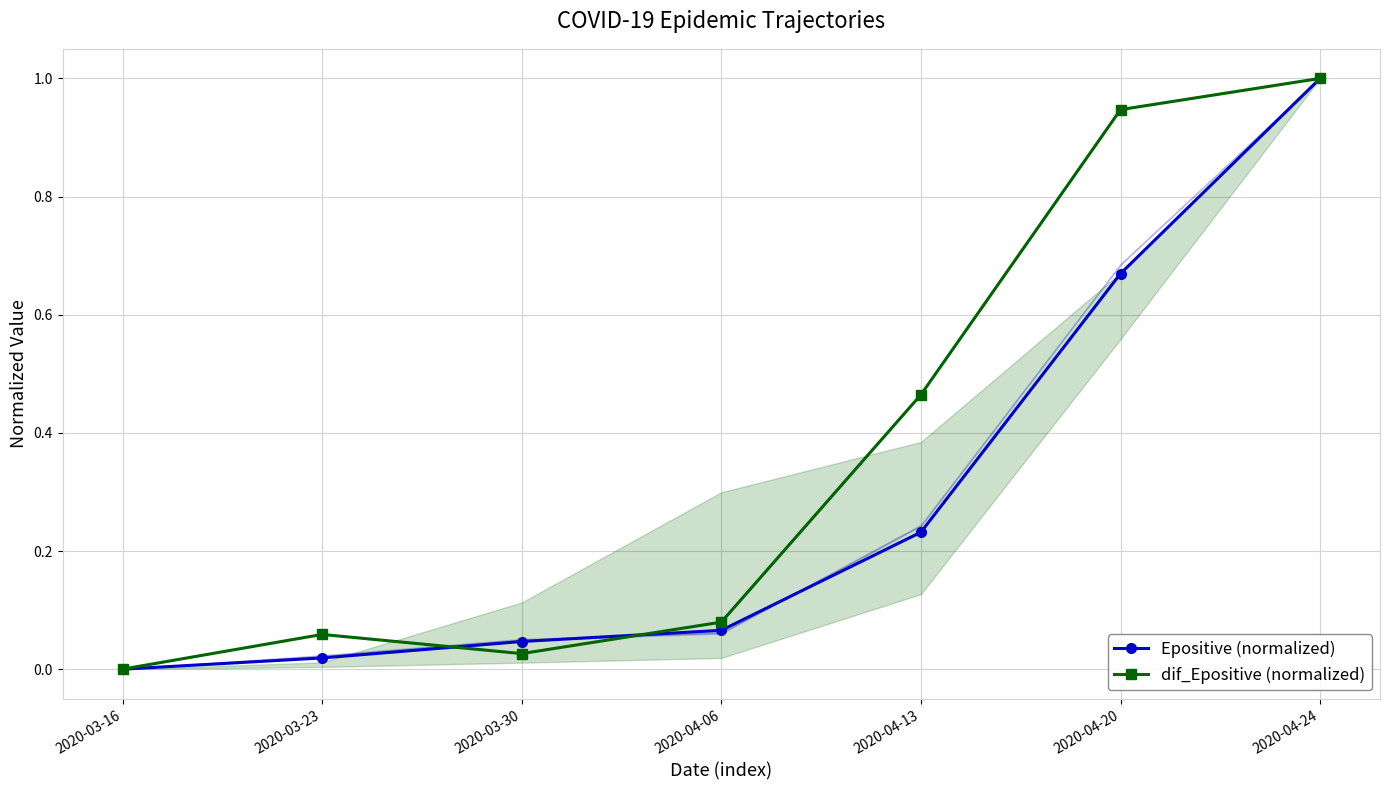

True or false: Epositive (normalized) has more than 1 points higher than both neighbors.

False